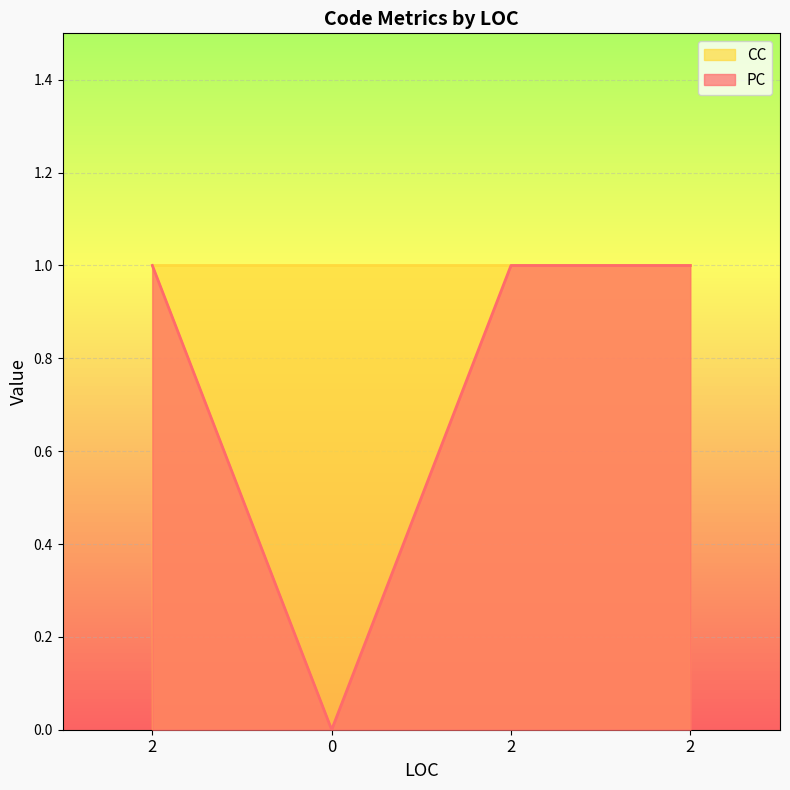

How many interior local valleys (lower than both neighbors) does the data have?

1